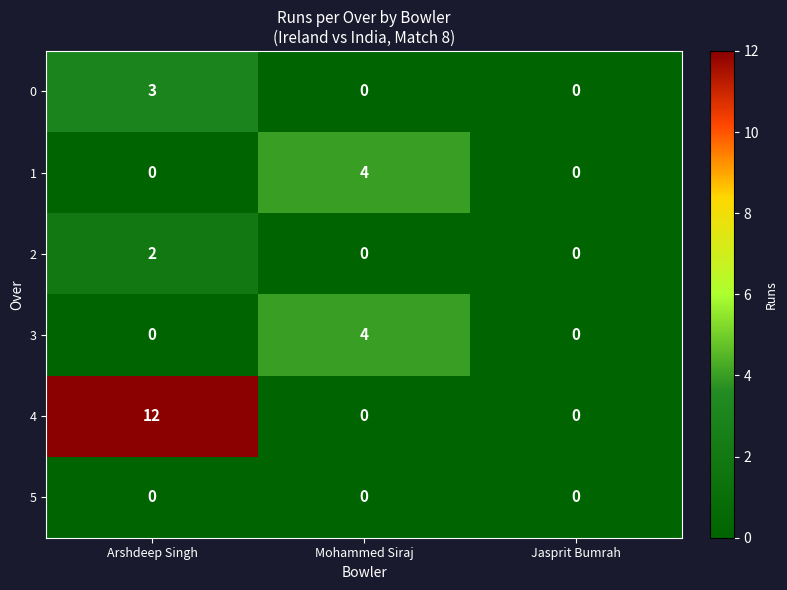

At which category is the sum across all series the highest?

Arshdeep Singh